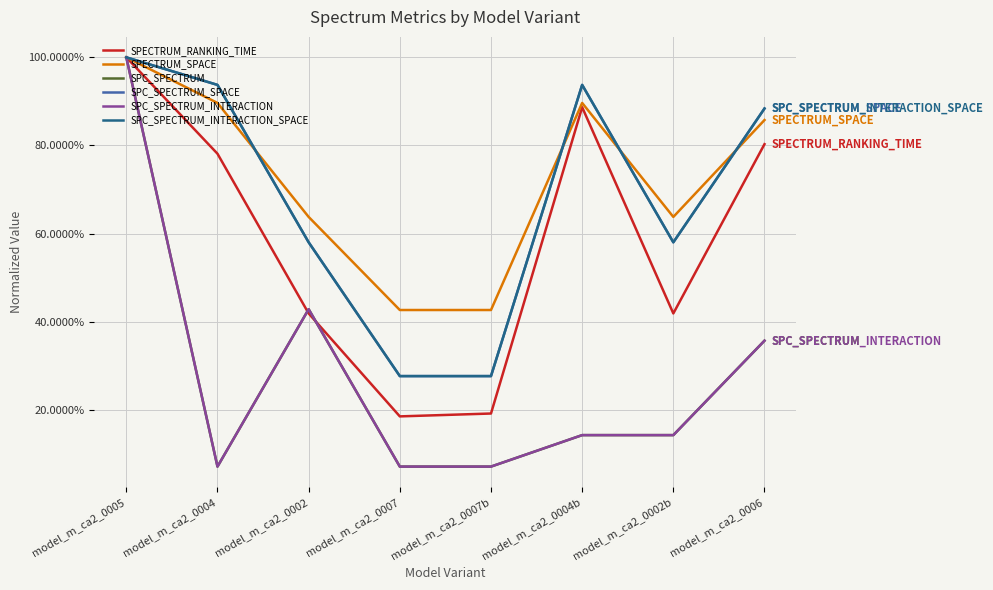

Where is the first local maximum for SPC_SPECTRUM_INTERACTION?

model_m_ca2_0002